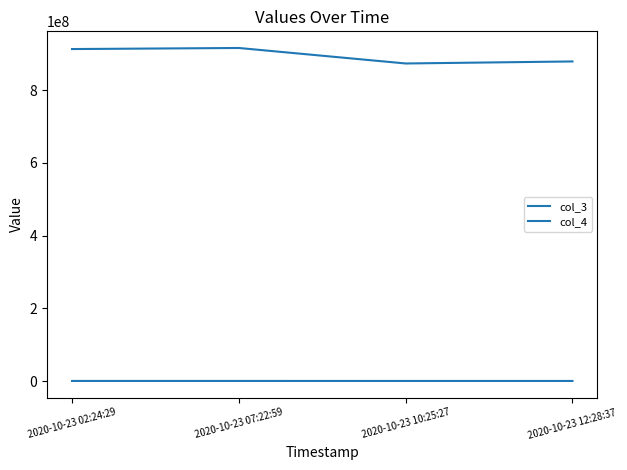

Rank the series by their maximum value, from highest to lowest.

col_3, col_4